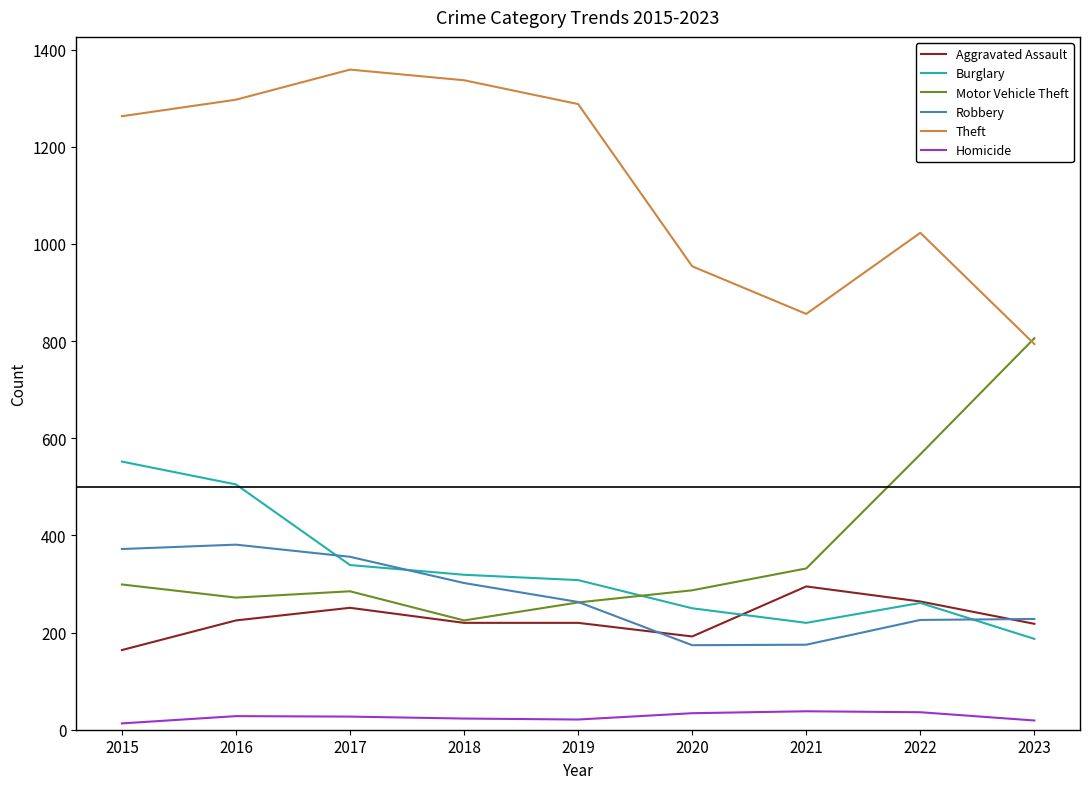

Is the value of Motor Vehicle Theft at 2016 greater than the value of Burglary at 2018?

No